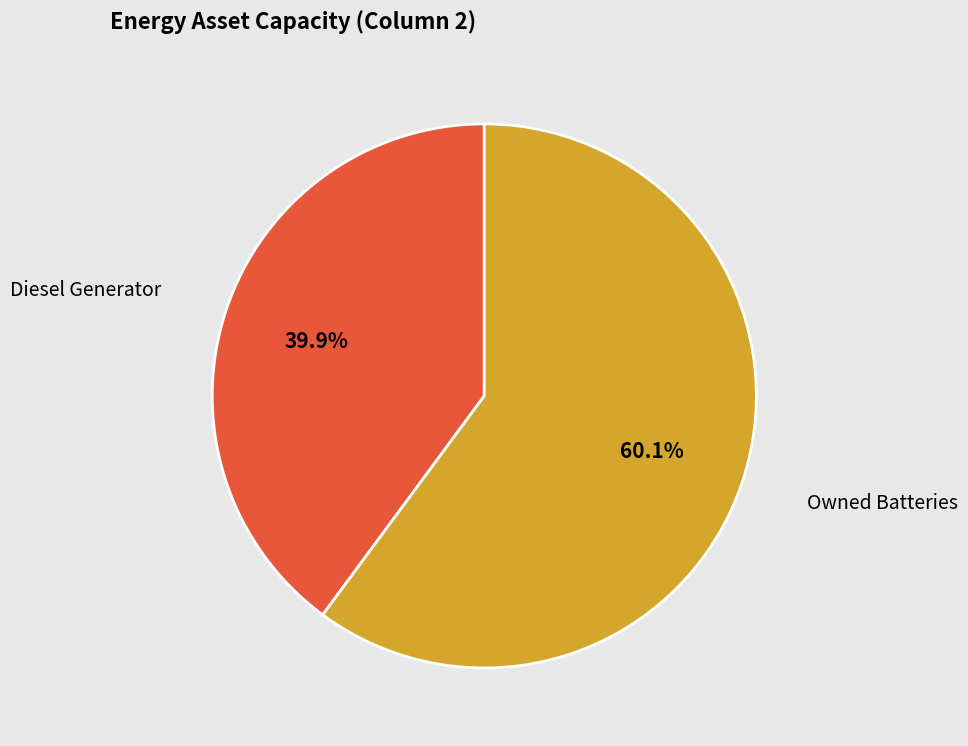

What percentage is NOT represented by Owned Batteries?

39.9%